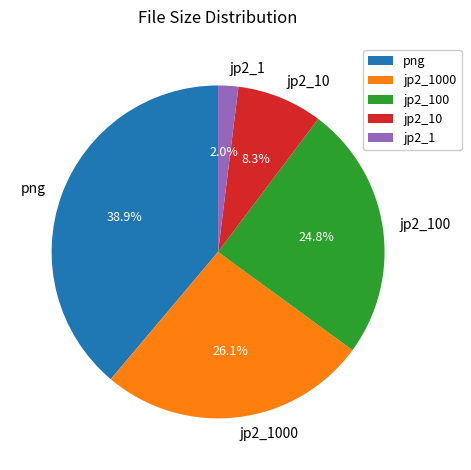

To the nearest percent, what portion does jp2_1 represent?

2%